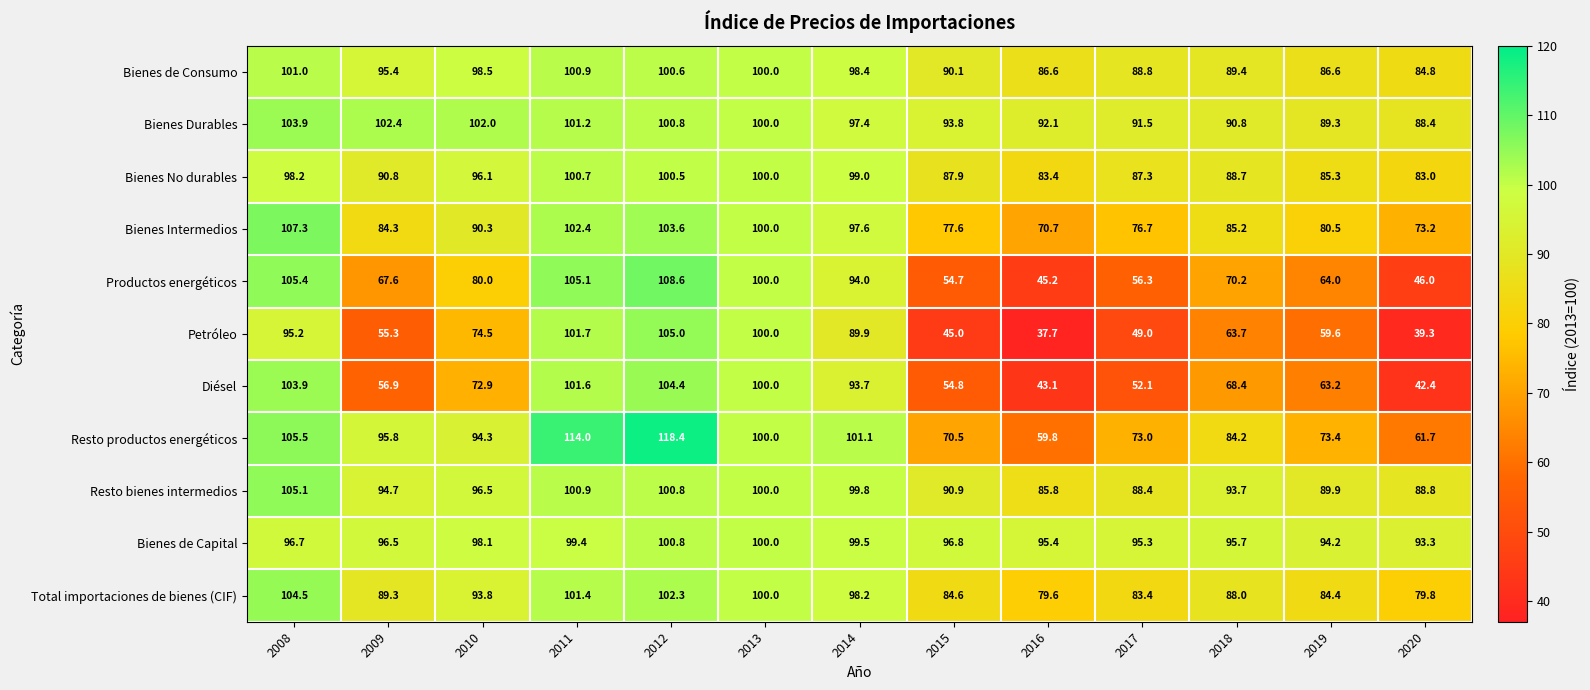

What is the greatest value displayed?

118.4